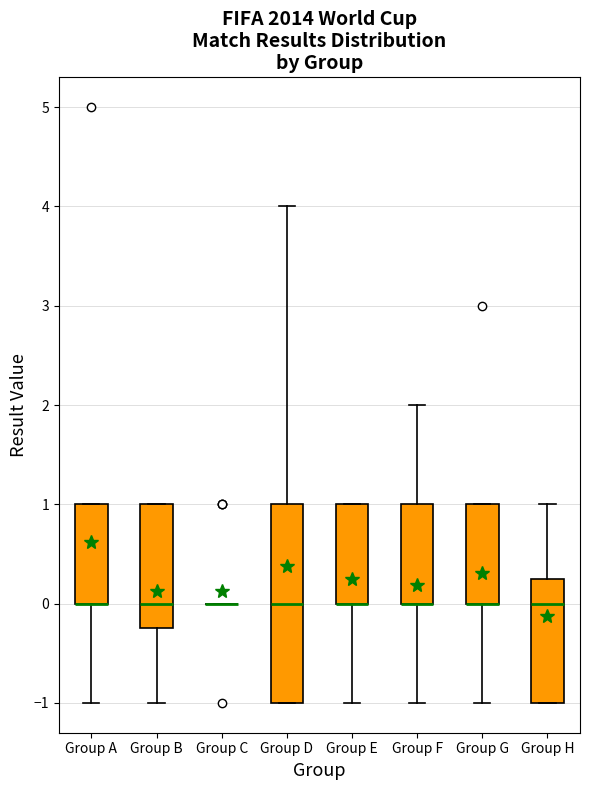

Comparing the boxes themselves (not the whiskers), which one is the tallest?

Group D